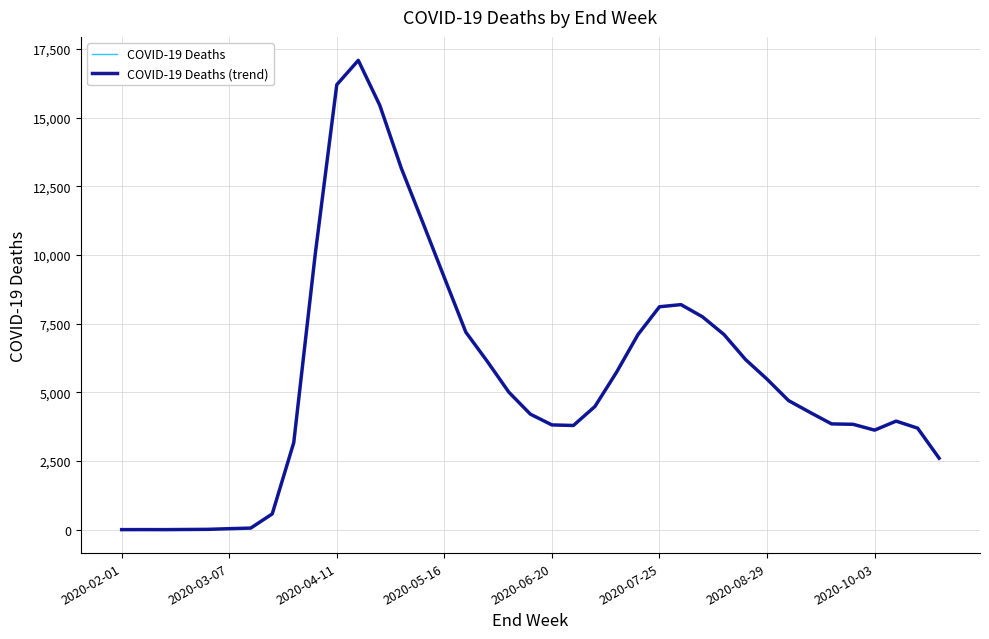

Which category has the lowest value in the COVID-19 Deaths (trend) series?

2020-02-01